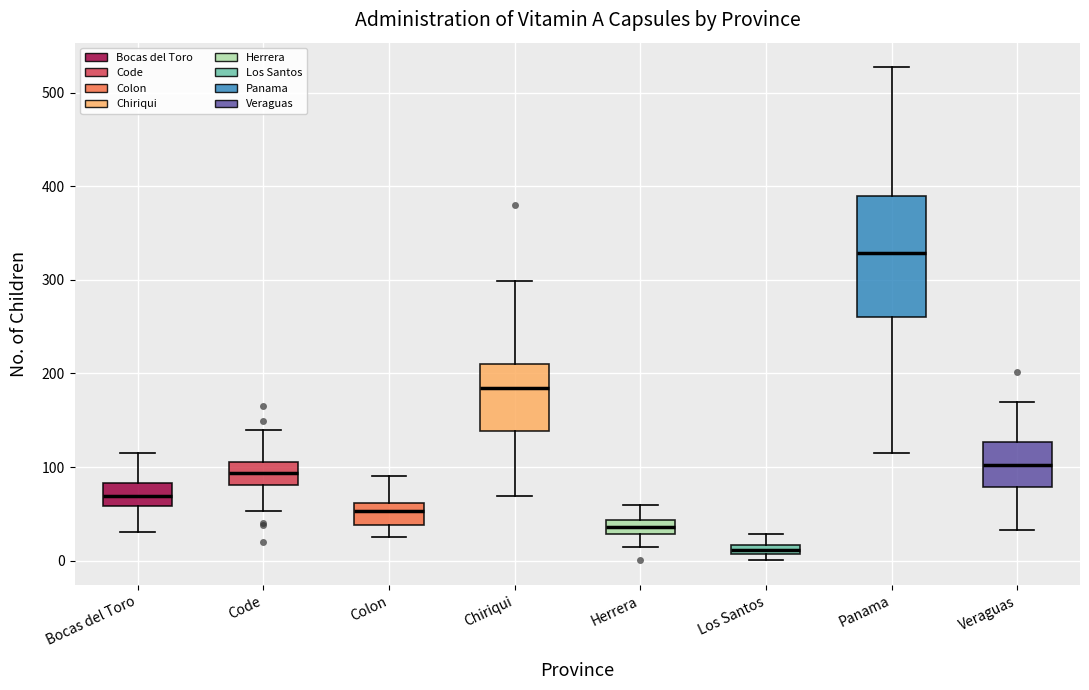

Which box's median line is the lowest?

Los Santos